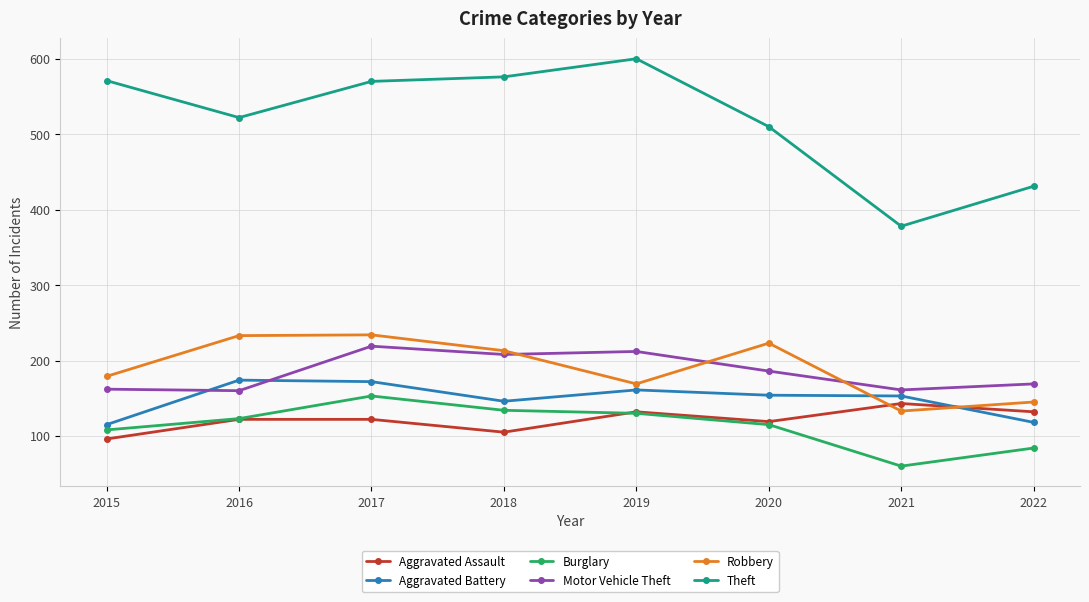

Where is the first local maximum for Burglary?

2017